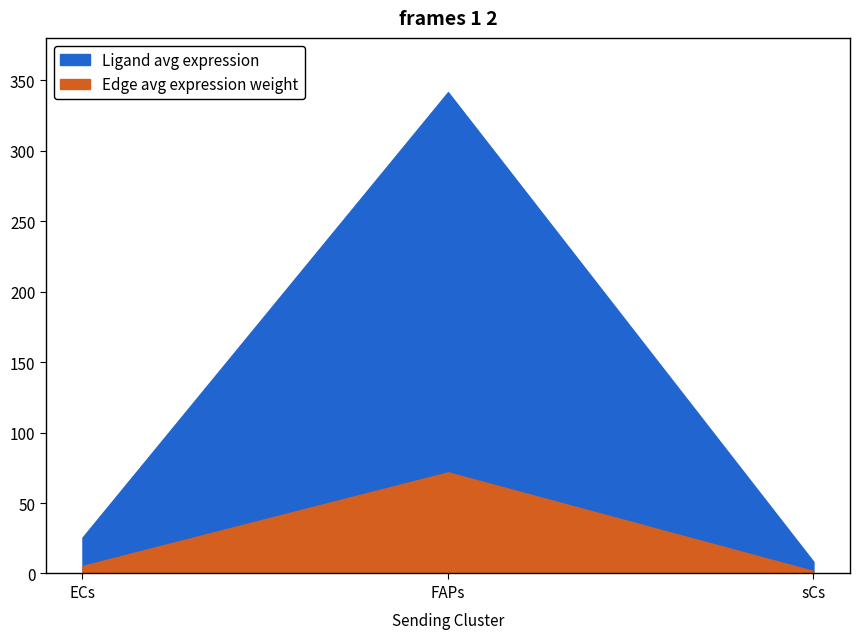

Between ECs and sCs, which series saw the biggest shift?

Ligand average expression value